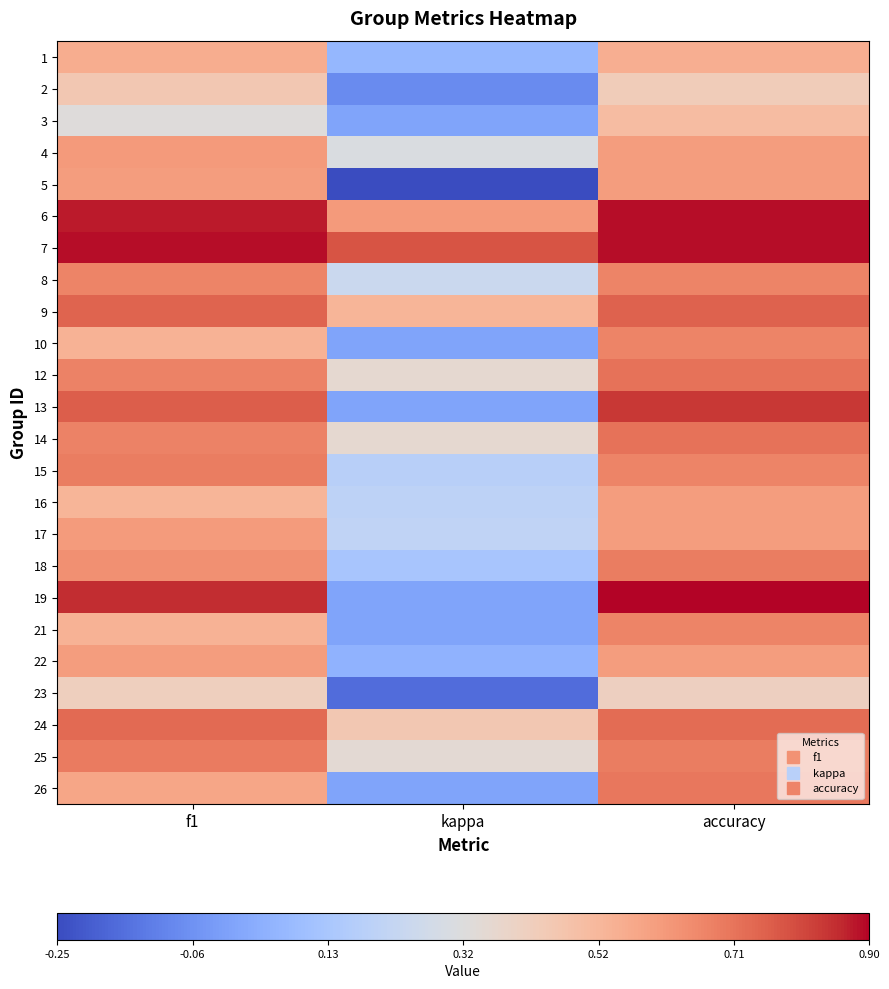

What is the spread (max minus min) of values at f1?

0.6